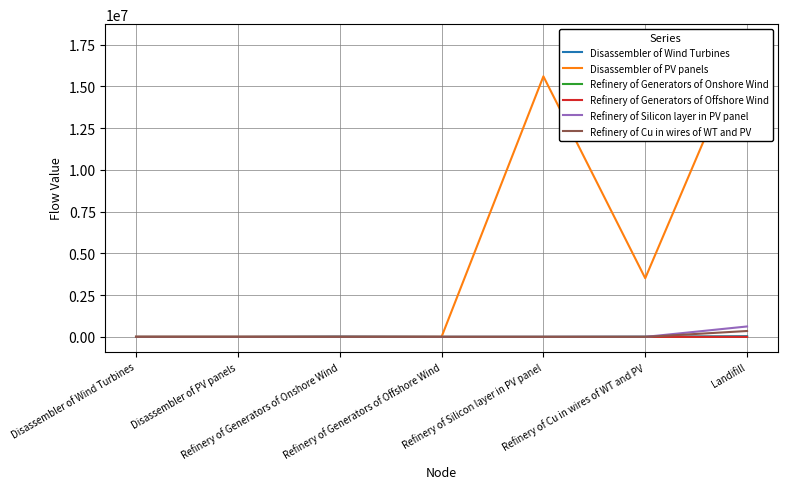

Does the chart display data point markers on the line(s)?

No